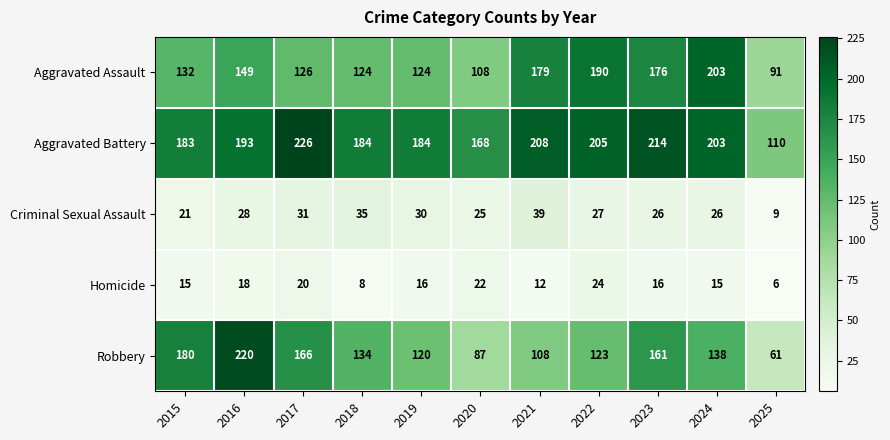

What is the difference between the maximum and minimum values in the Aggravated Battery series?

116